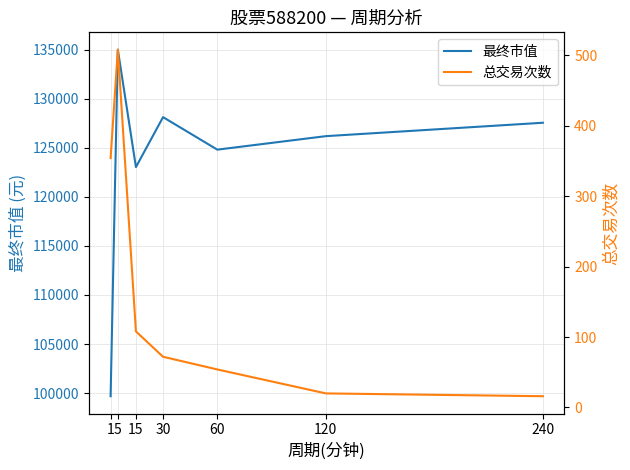

Rank the categories by 最终市值 value from lowest to highest.

1, 15, 60, 120, 240, 30, 5